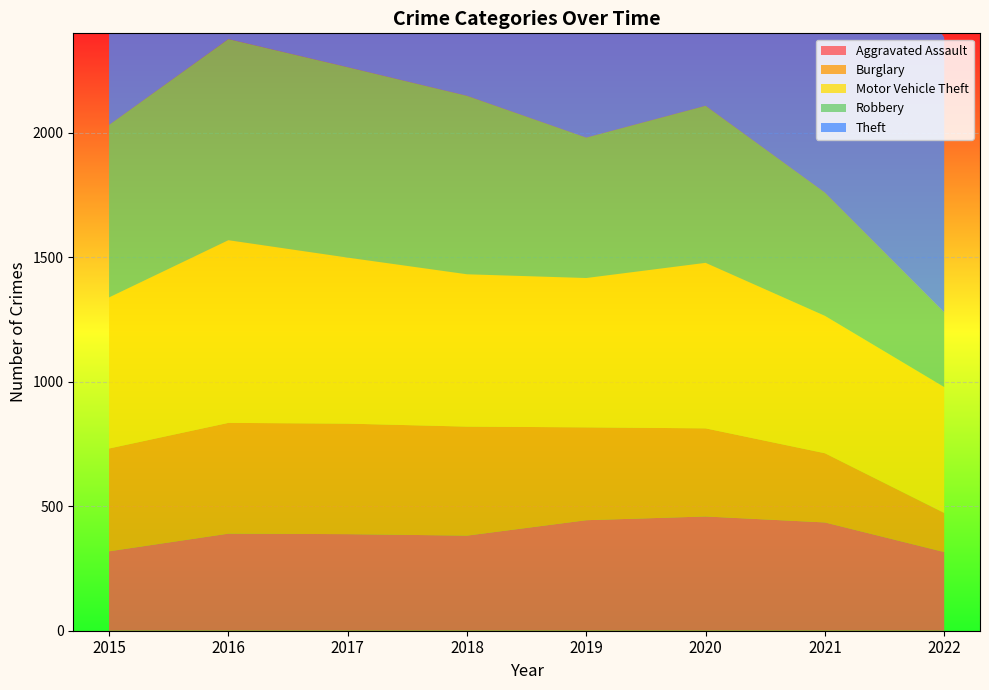

Reading left to right, transcribe all the data shown in this chart.

Aggravated Assault: 2015=319	2016=390	2017=388	2018=382	2019=444	2020=459	2021=435	2022=316
Burglary: 2015=413	2016=445	2017=444	2018=438	2019=373	2020=354	2021=278	2022=157
Motor Vehicle Theft: 2015=607	2016=734	2017=667	2018=612	2019=600	2020=665	2021=552	2022=506
Robbery: 2015=693	2016=808	2017=765	2018=717	2019=564	2020=631	2021=495	2022=300
Theft: 2015=1944	2016=2102	2017=1927	2018=2103	2019=2151	2020=1498	2021=1373	2022=1104